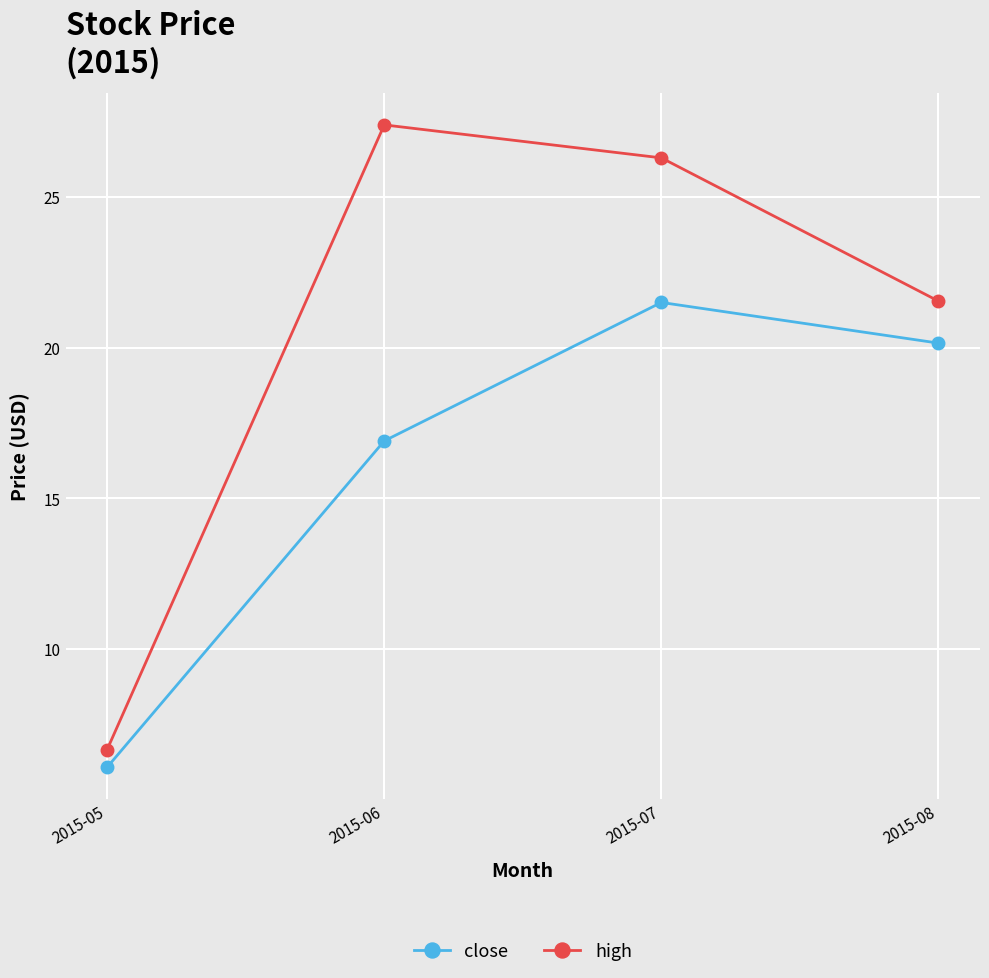

What is the value of the close point at the 3rd from the left?

21.5